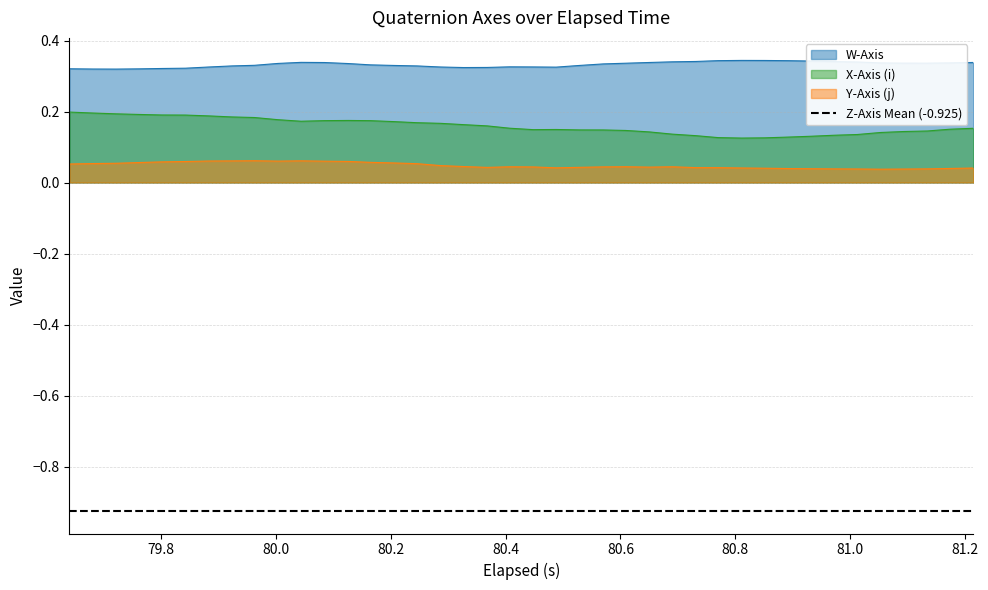

True or false: X-Axis (i) and W-Axis cross at least once.

False